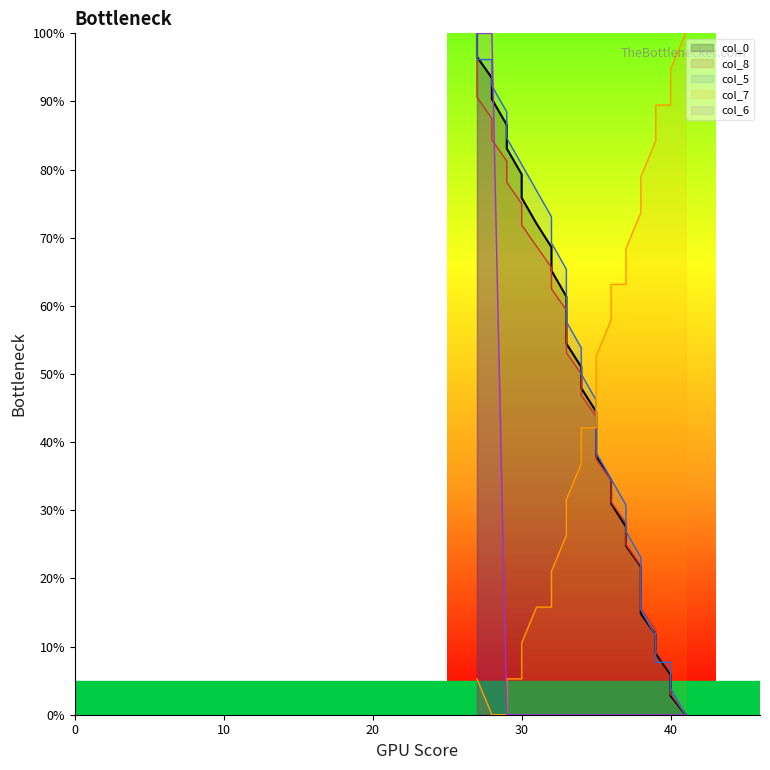

What is the value of the col_7 point at the 24th from the left?

10.5